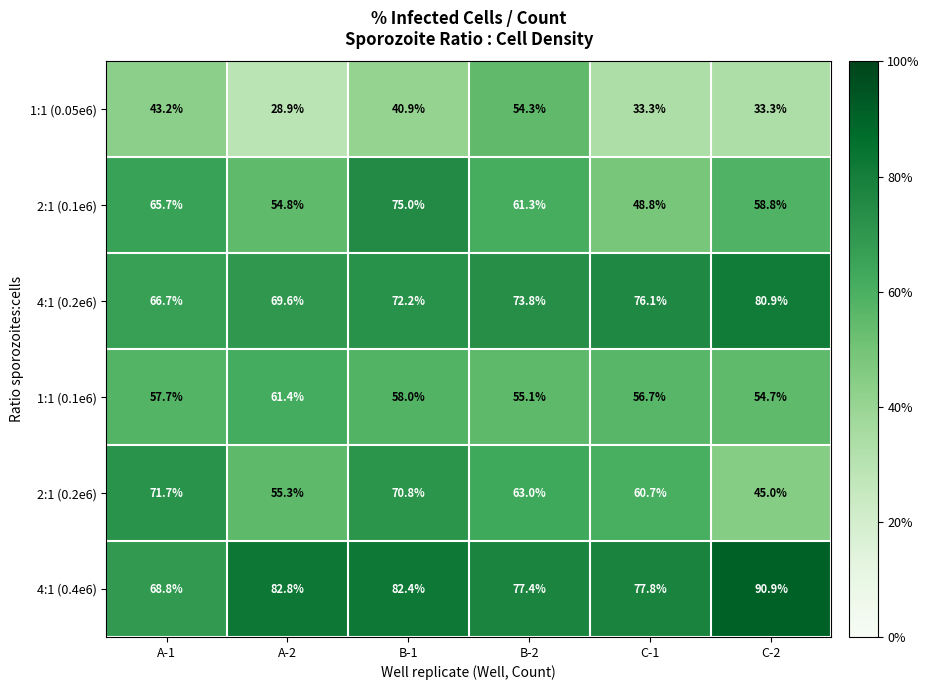

At how many categories does at least one series exceed 62?

6